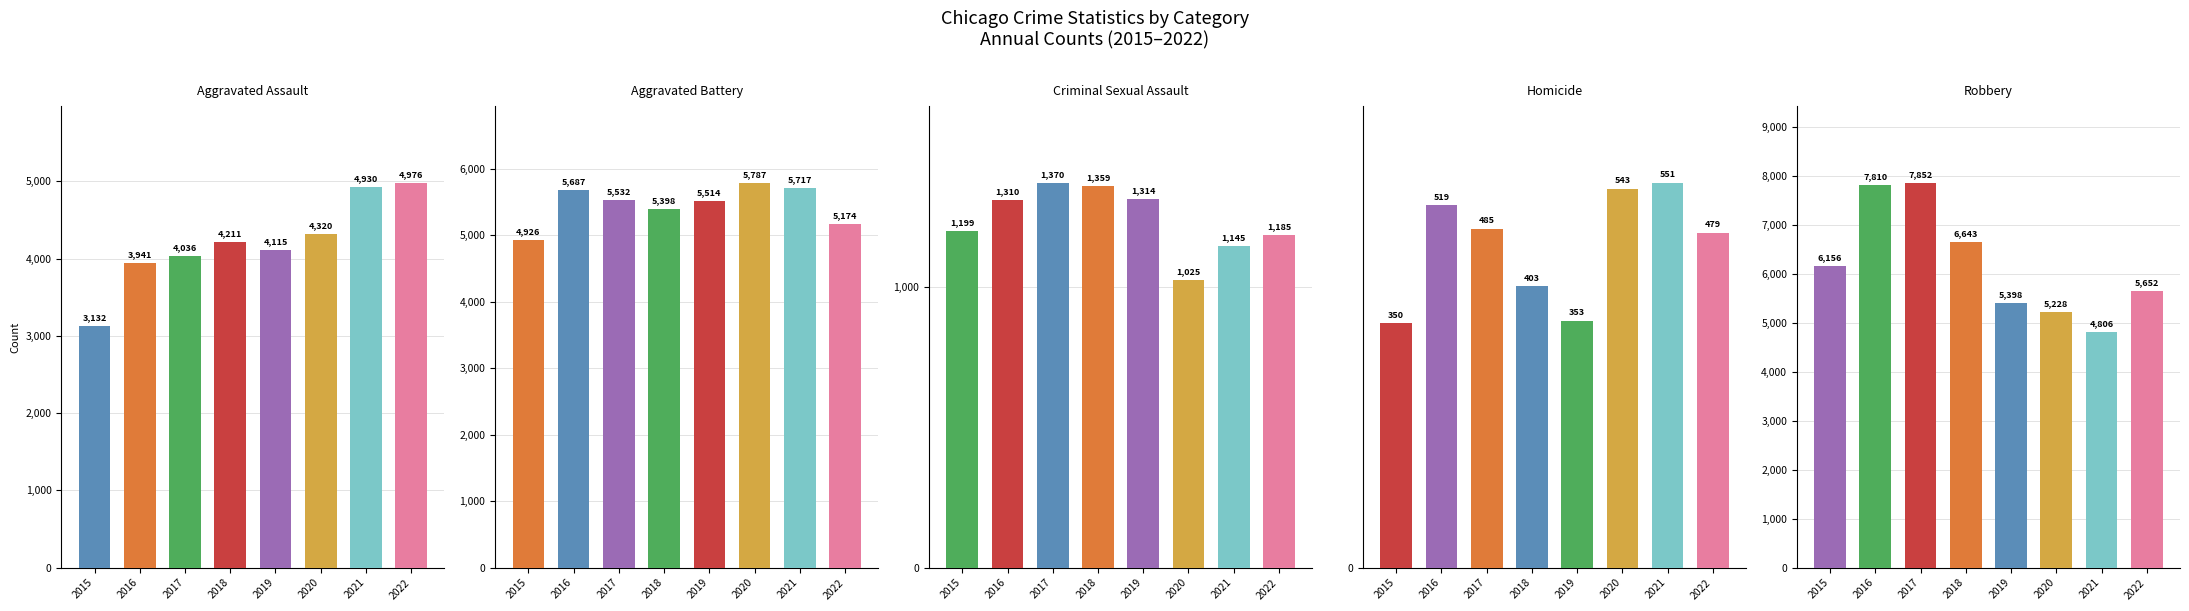

Reading left to right, extract all data points from this chart.

Aggravated Assault: 2015=3132	2016=3941	2017=4036	2018=4211	2019=4115	2020=4320	2021=4930	2022=4976
Aggravated Battery: 2015=4926	2016=5687	2017=5532	2018=5398	2019=5514	2020=5787	2021=5717	2022=5174
Criminal Sexual Assault: 2015=1199	2016=1310	2017=1370	2018=1359	2019=1314	2020=1025	2021=1145	2022=1185
Homicide: 2015=350	2016=519	2017=485	2018=403	2019=353	2020=543	2021=551	2022=479
Robbery: 2015=6156	2016=7810	2017=7852	2018=6643	2019=5398	2020=5228	2021=4806	2022=5652